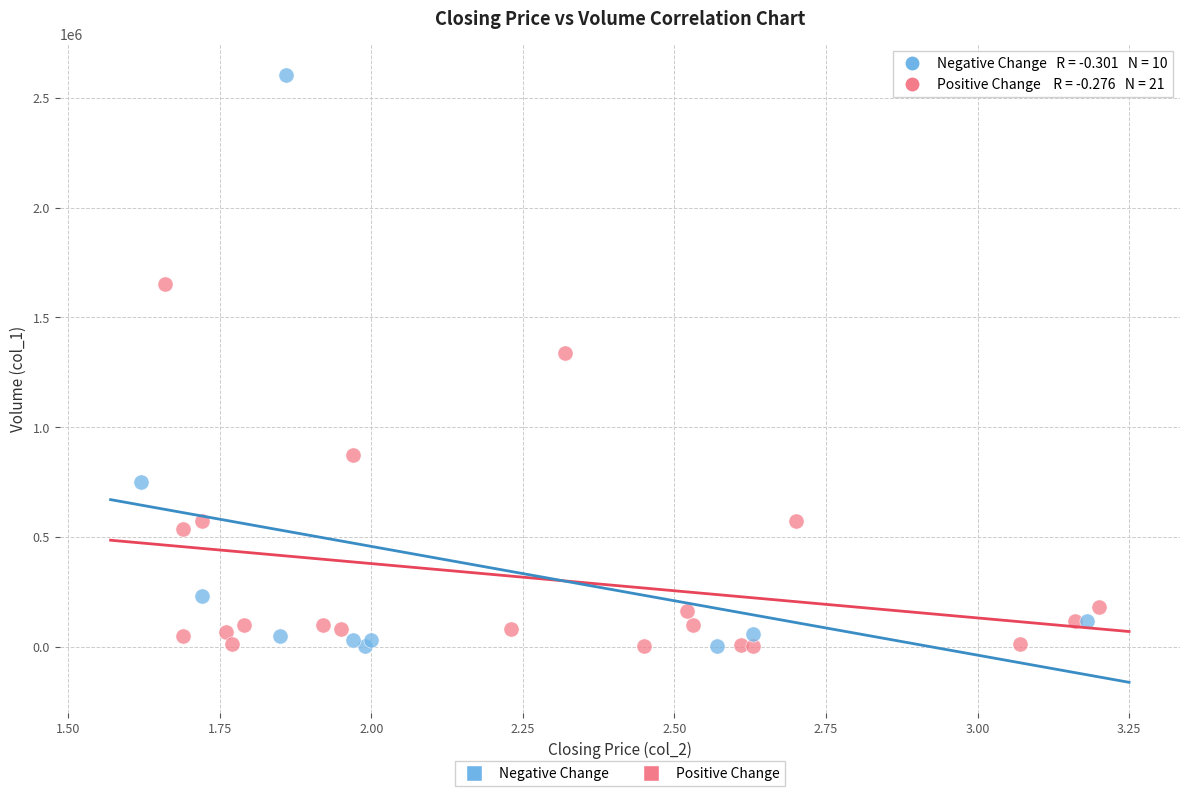

Which series has the largest Y range (max minus min)?

Negative Change